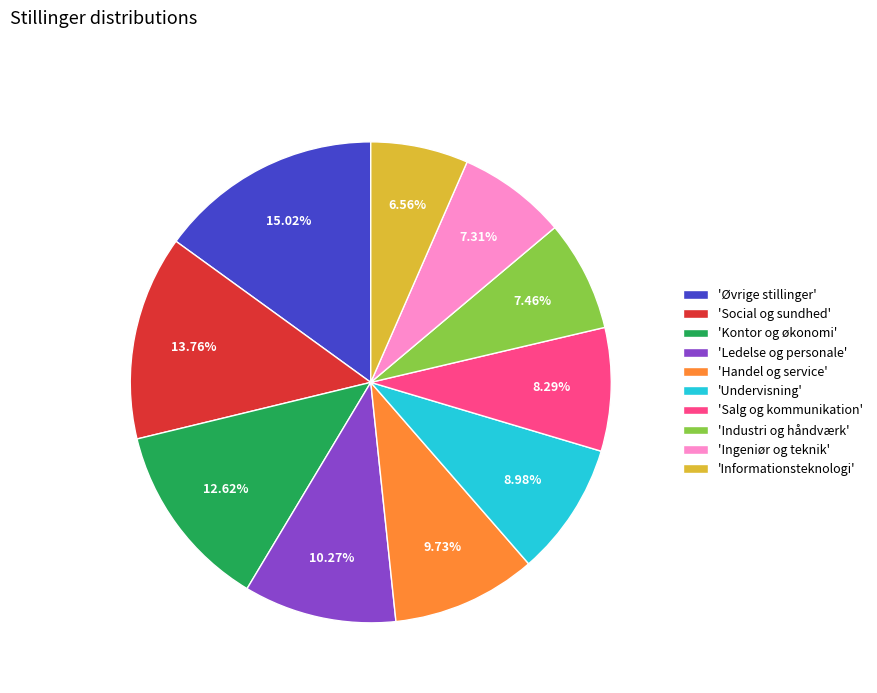

To the nearest percent, what is the difference between the largest and smallest slice percentages?

8%